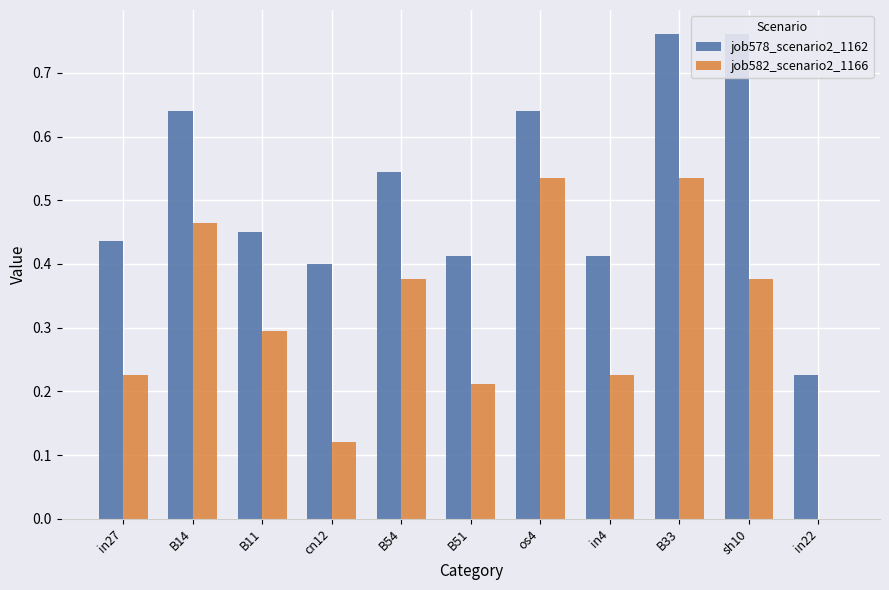

What are all the series names shown in the legend?

job578_scenario2_1162, job582_scenario2_1166